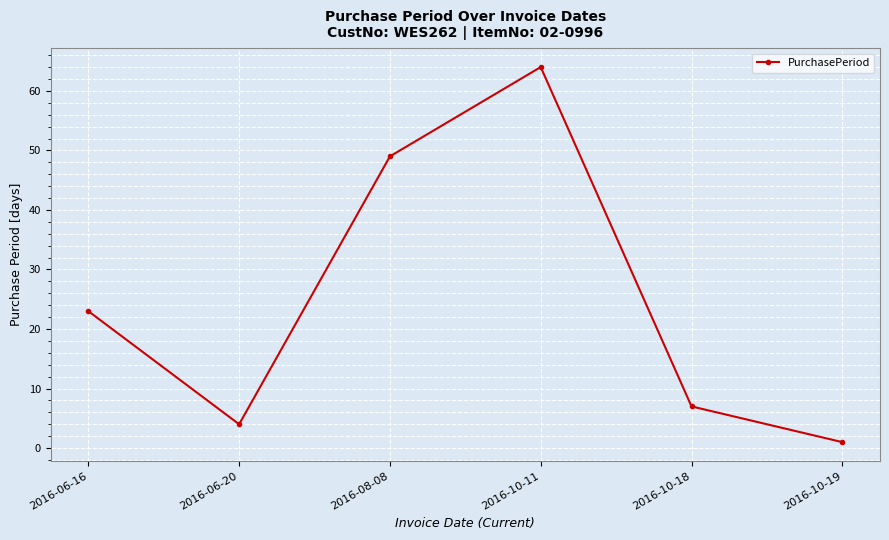

Between 2016-06-20 and 2016-08-08, which is larger?

2016-08-08